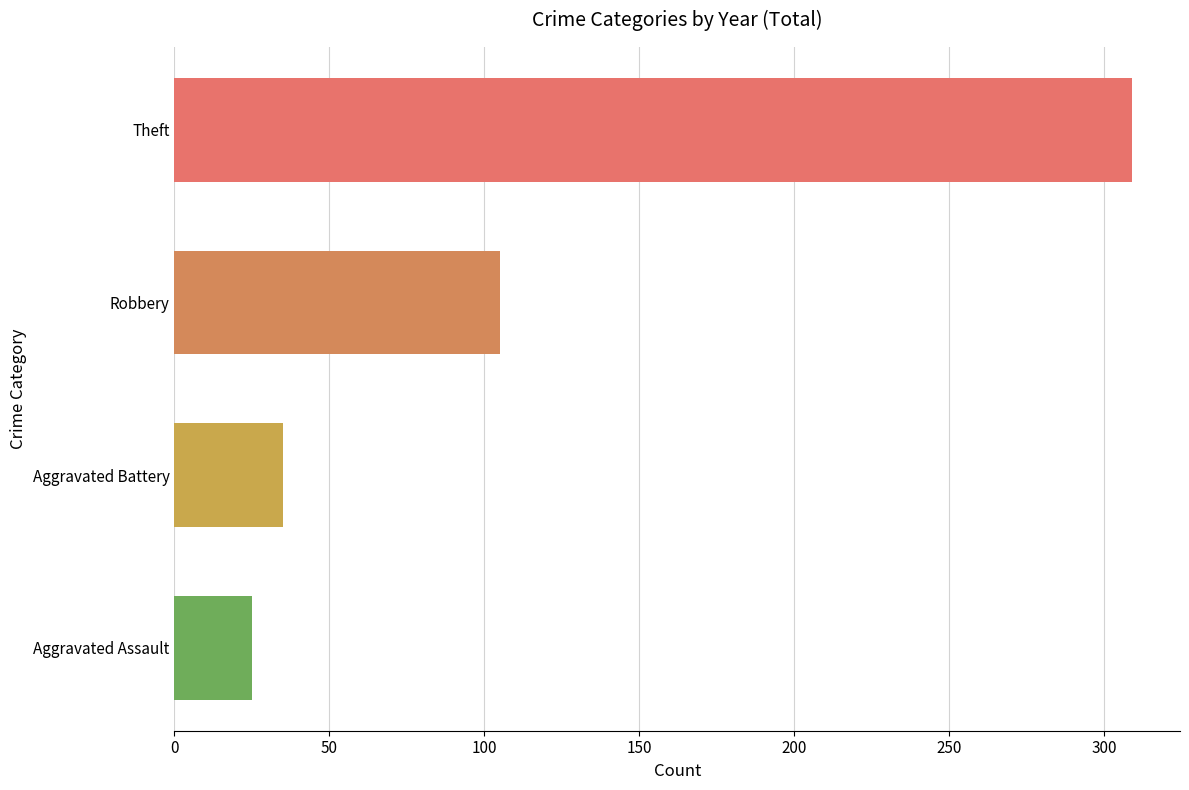

What is the smallest value displayed?

25